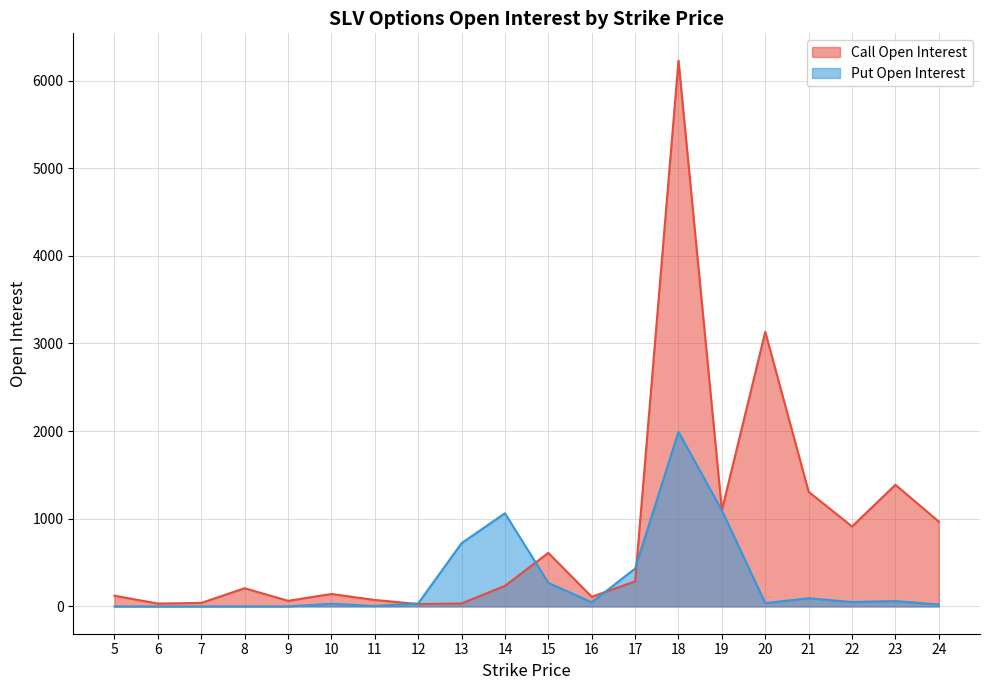

Reading left to right, extract all data points from this chart.

Call Open Interest: 5=122	6=33	7=40	8=208	9=64	10=142	11=74	12=27	13=34	14=235	15=611	16=110	17=286	18=6227	19=1098	20=3133	21=1308	22=912	23=1388	24=968
Put Open Interest: 5=0	6=0	7=0	8=0	9=0	10=30	11=5	12=34	13=722	14=1063	15=269	16=47	17=432	18=1992	19=1095	20=38	21=93	22=50	23=61	24=22